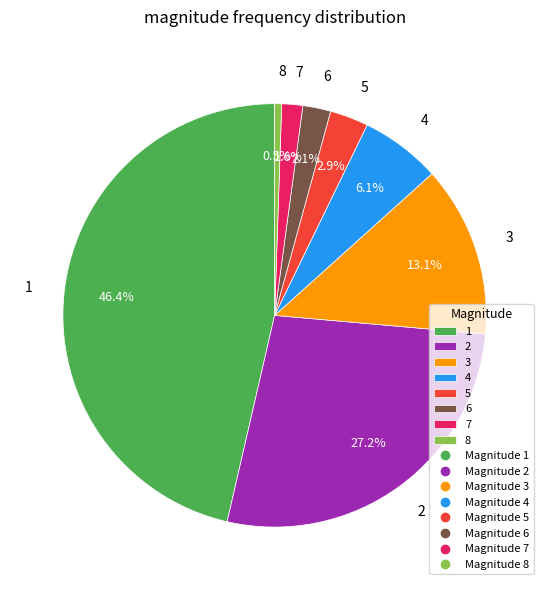

Does any single category account for the majority?

No